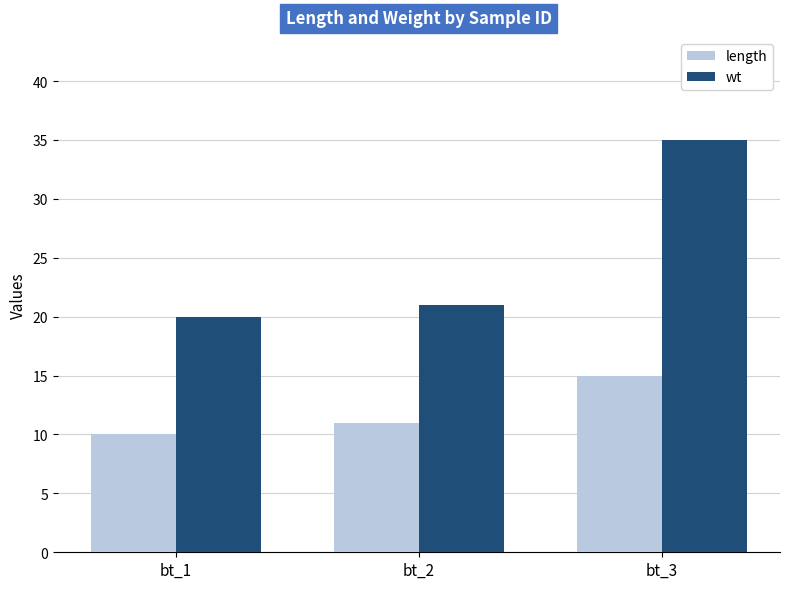

What is the value of the length bar at the 2nd from the left?

11